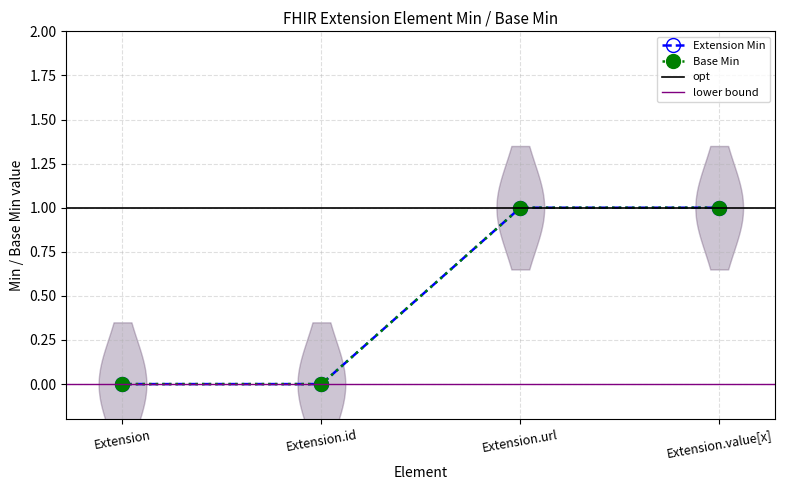

Is it true that Extension Min equals -1 at Extension?

False